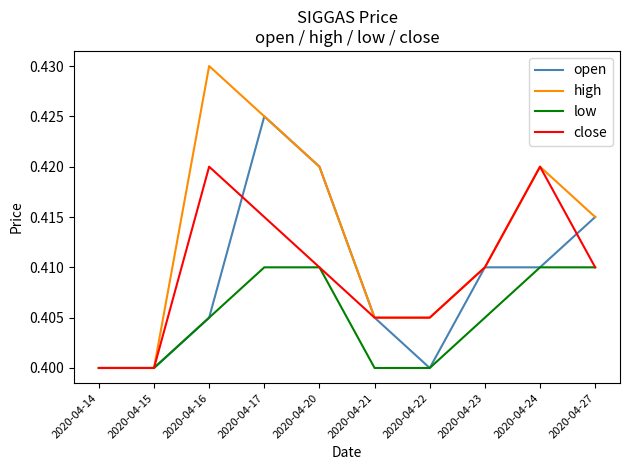

Which series has the widest spread of values?

high